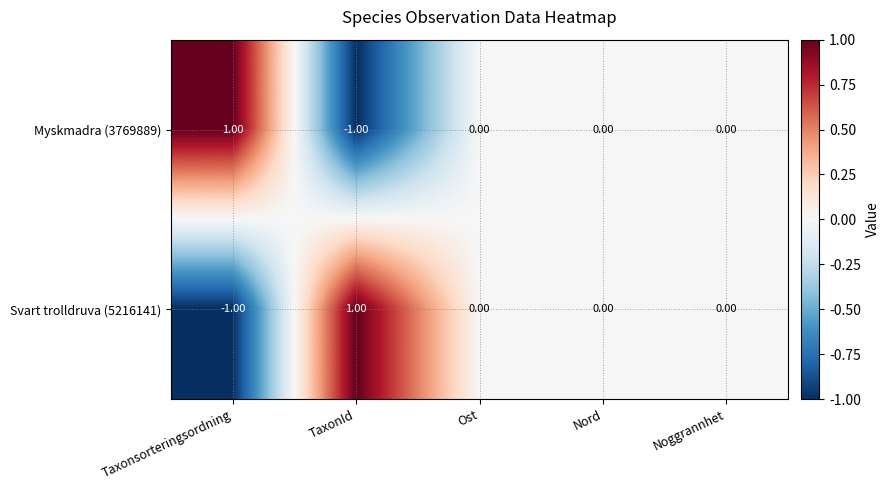

At which label does Myskmadra (3769889) first exceed 0?

Taxonsorteringsordning